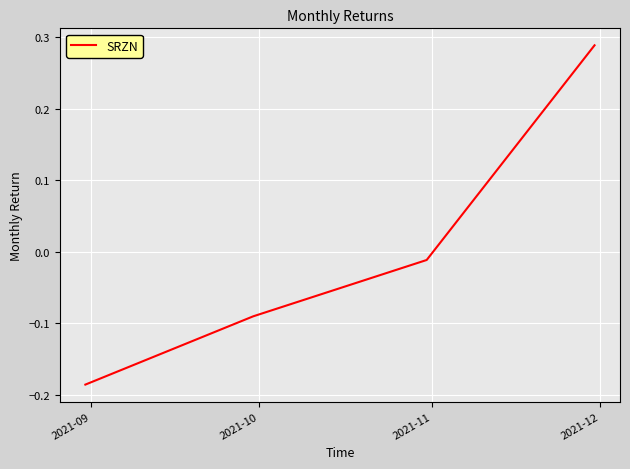

What is the difference between the maximum and minimum values?

0.5